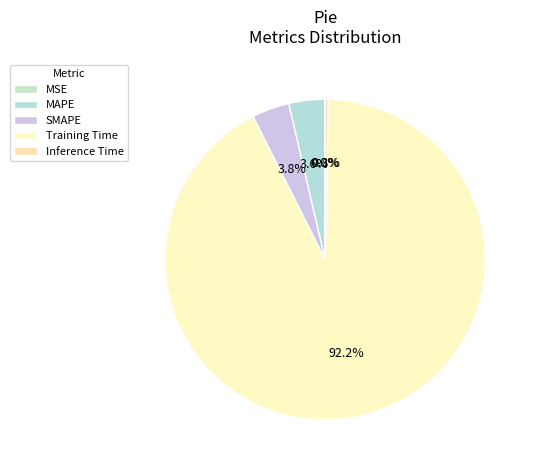

How many slices are in this pie chart?

5